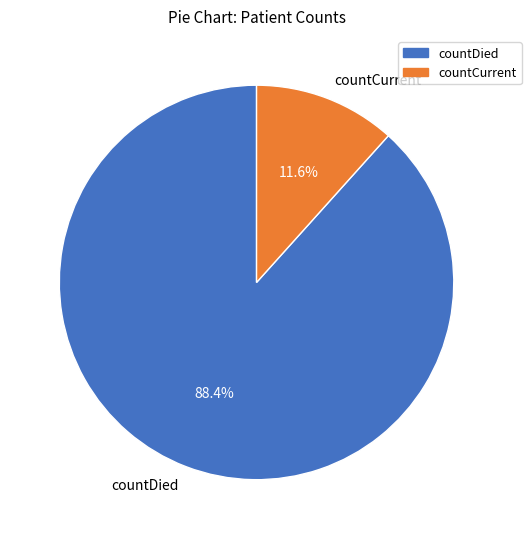

Which category has the biggest portion of the pie?

countDied